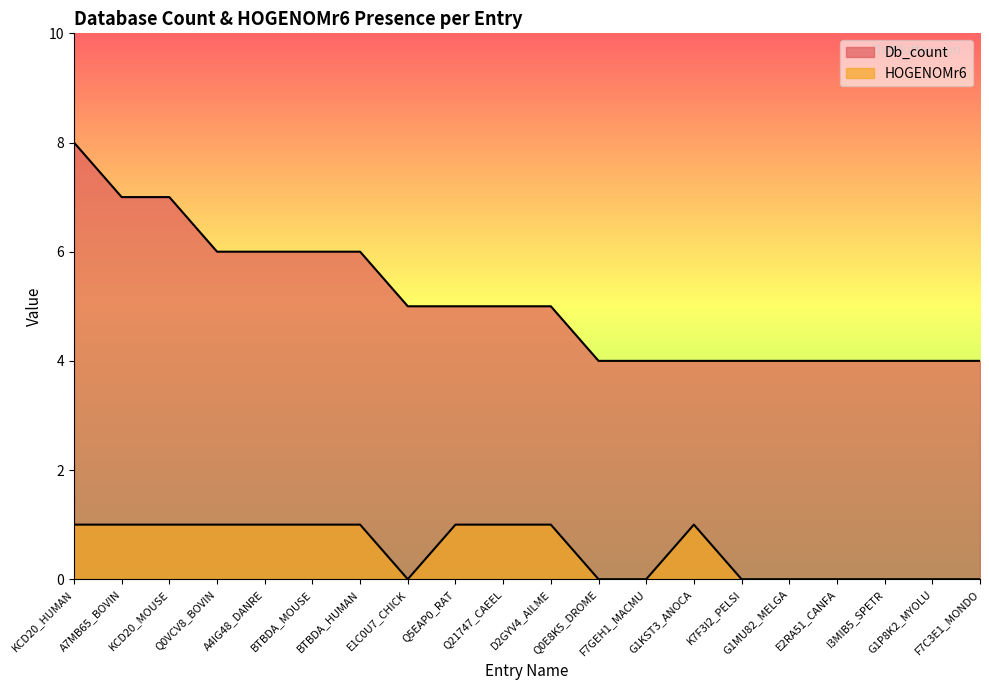

What is the highest value of the Db_count series?

8